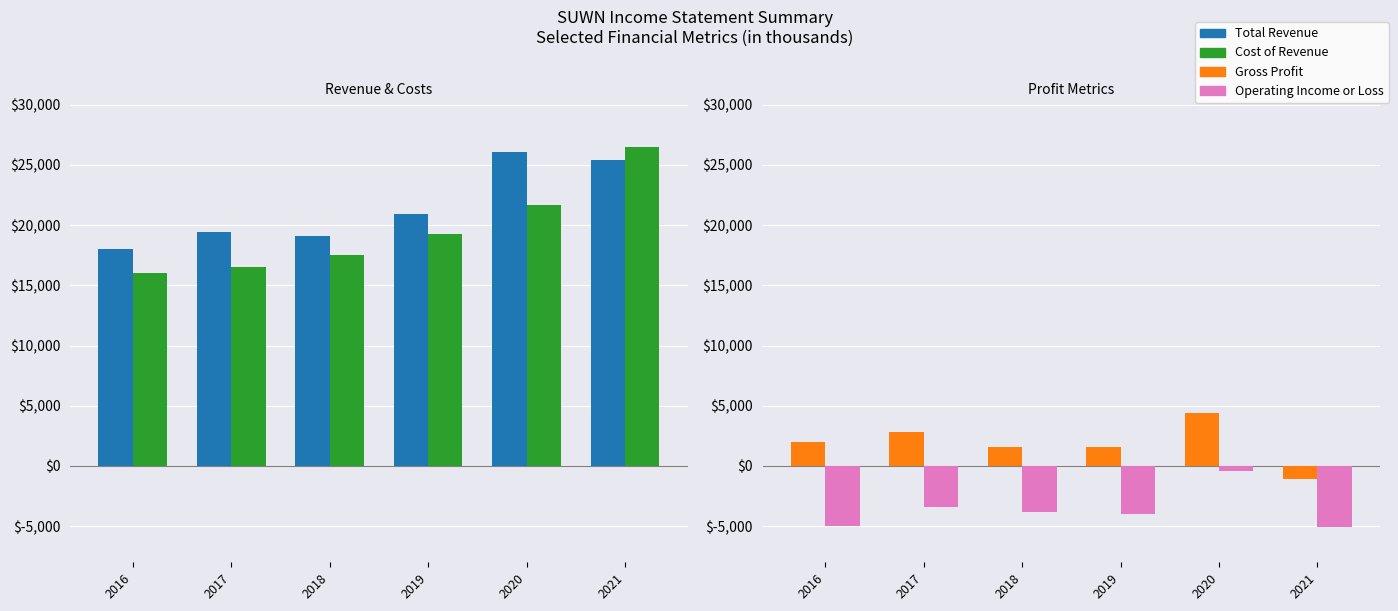

Reading right to left, transcribe all the data shown in this chart.

Total Revenue: 25400	26100	20900	19100	19400	18000
Cost of Revenue: 26500	21700	19300	17500	16500	16000
Gross Profit: -1100	4400	1600	1600	2800	2000
Operating Income or Loss: -5100	-400	-4000	-3800	-3400	-5000